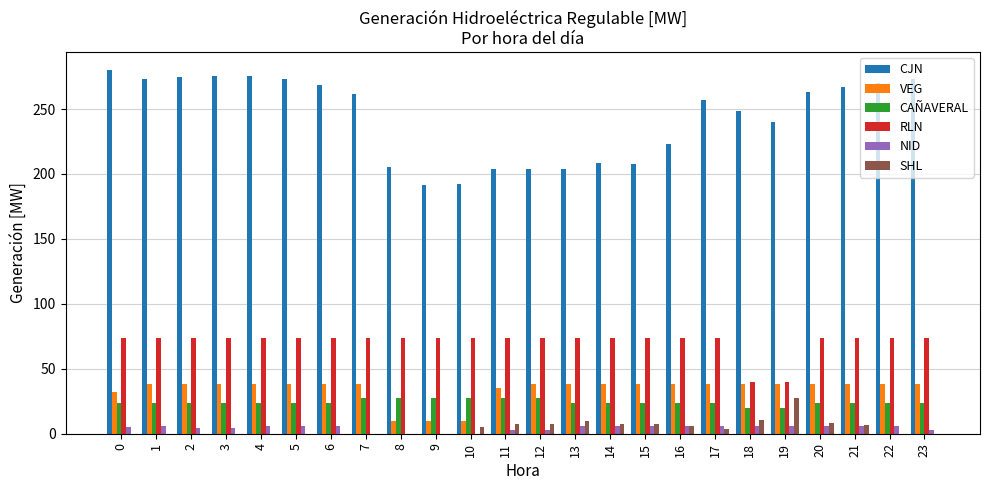

Is it true that CAÑAVERAL equals 24.0 at 20?

True